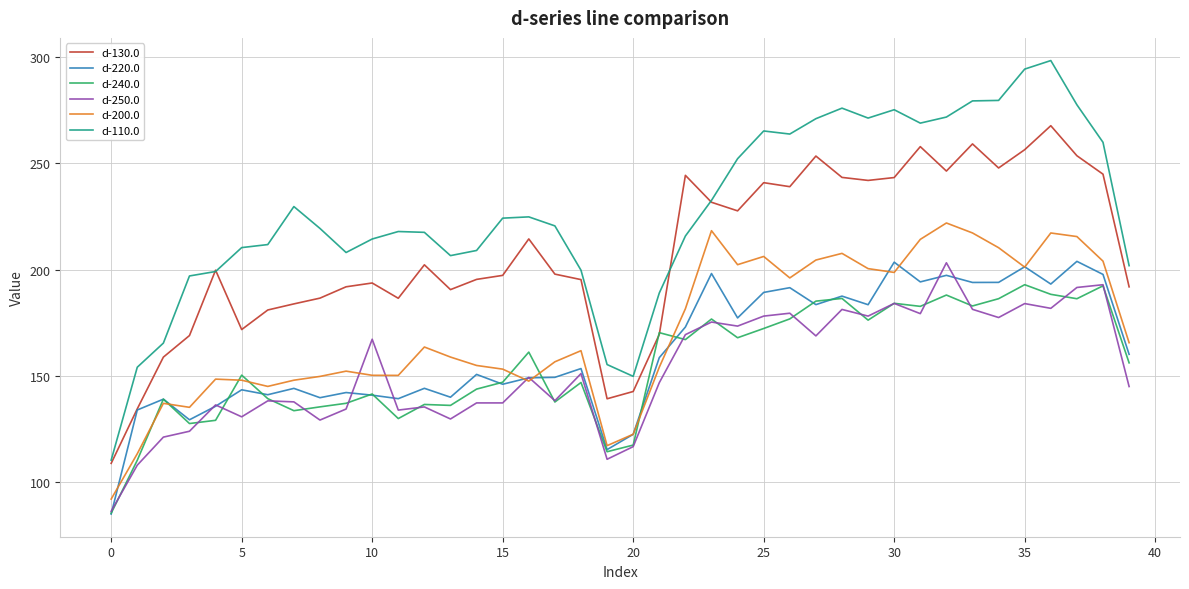

True or false: d-130.0 and d-200.0 cross at least once.

False